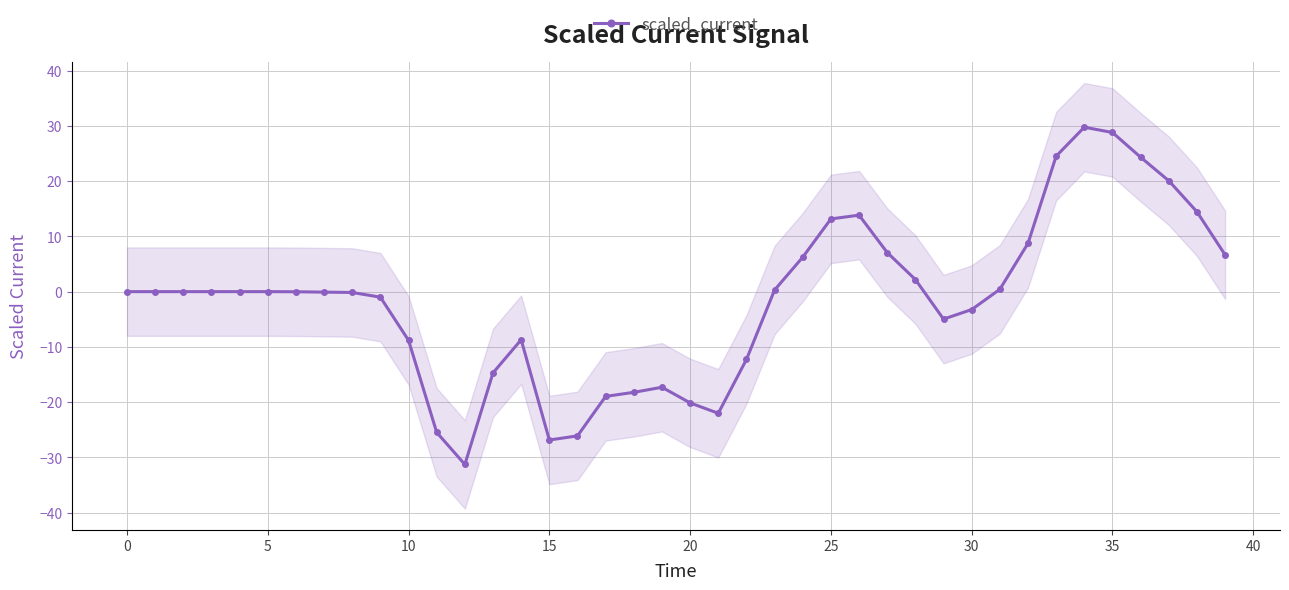

Which category has the lowest value across all series?

12